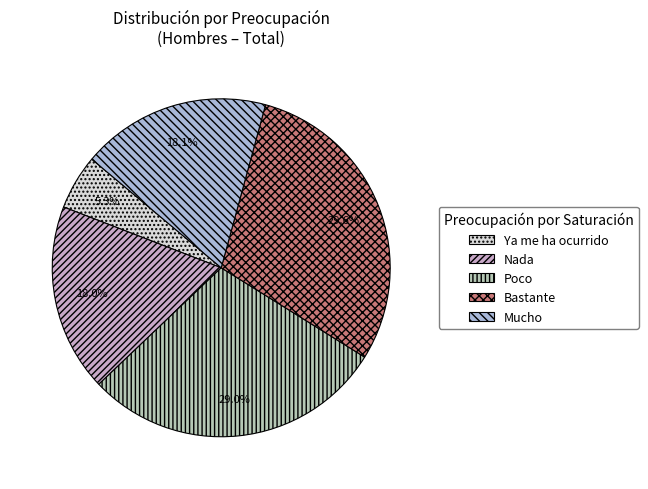

To the nearest percent, what percentage of the pie is Nada?

18%